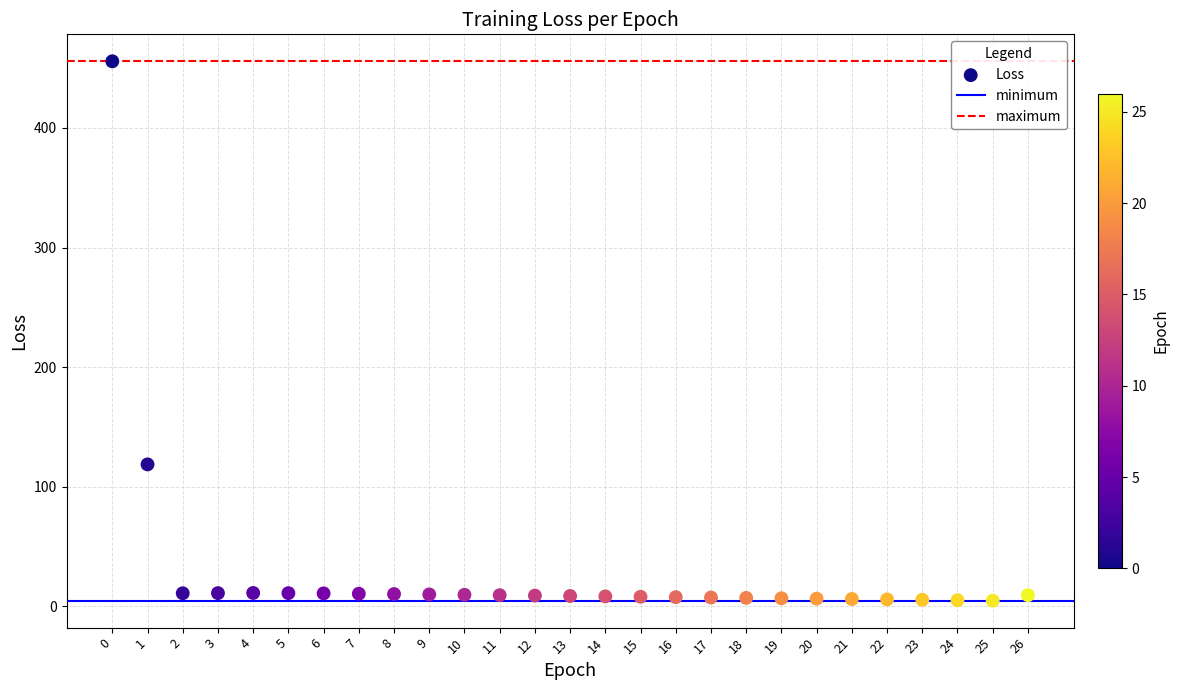

What Y value in the scatter plot is closest to 230?

118.8